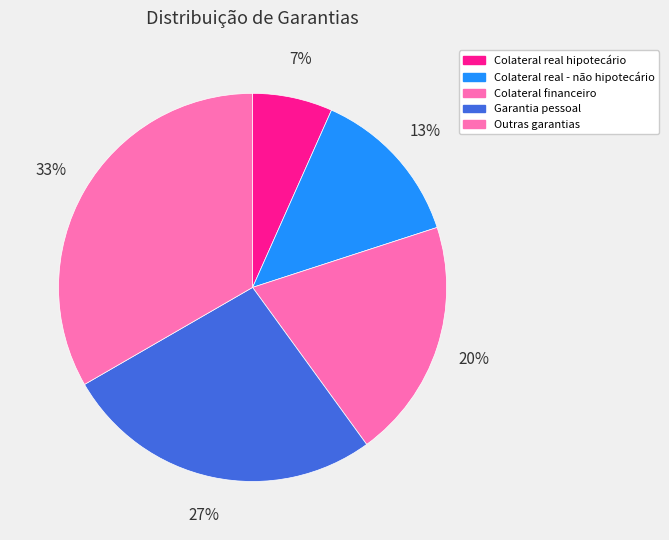

What is the total percentage of Colateral real hipotecário and Garantia pessoal?

33.3%